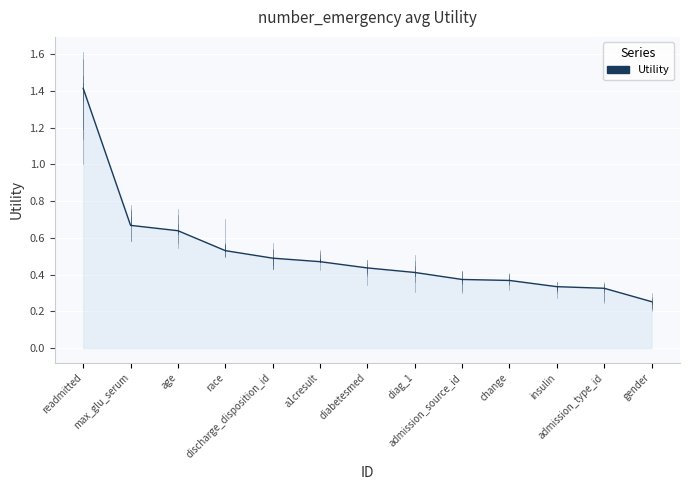

What is the difference between the maximum and minimum values?

1.2